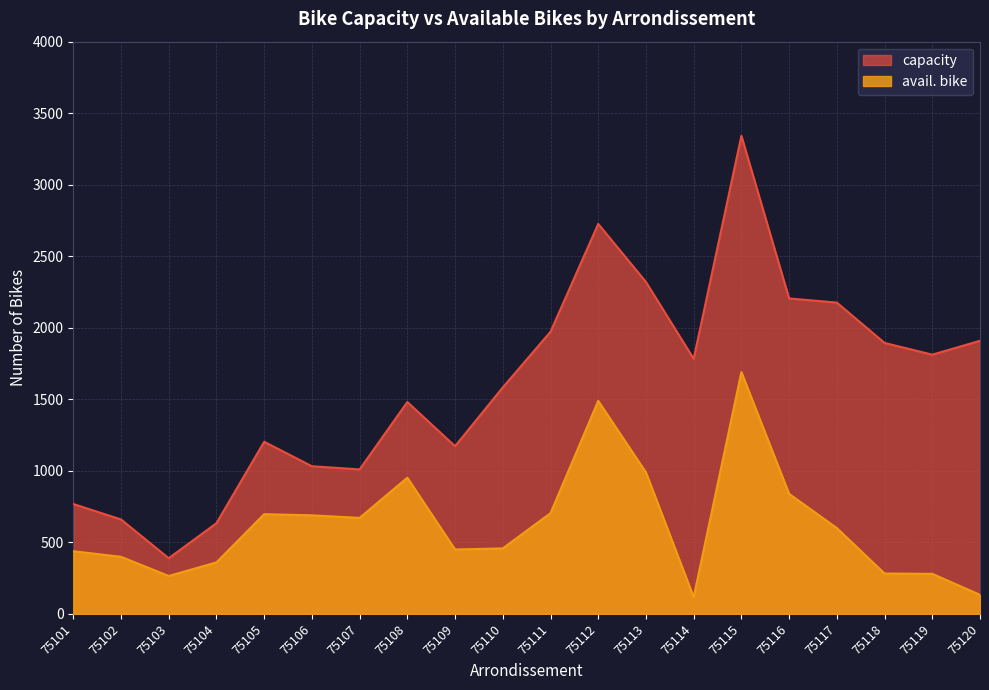

Which label corresponds to the largest value in the chart?

75115